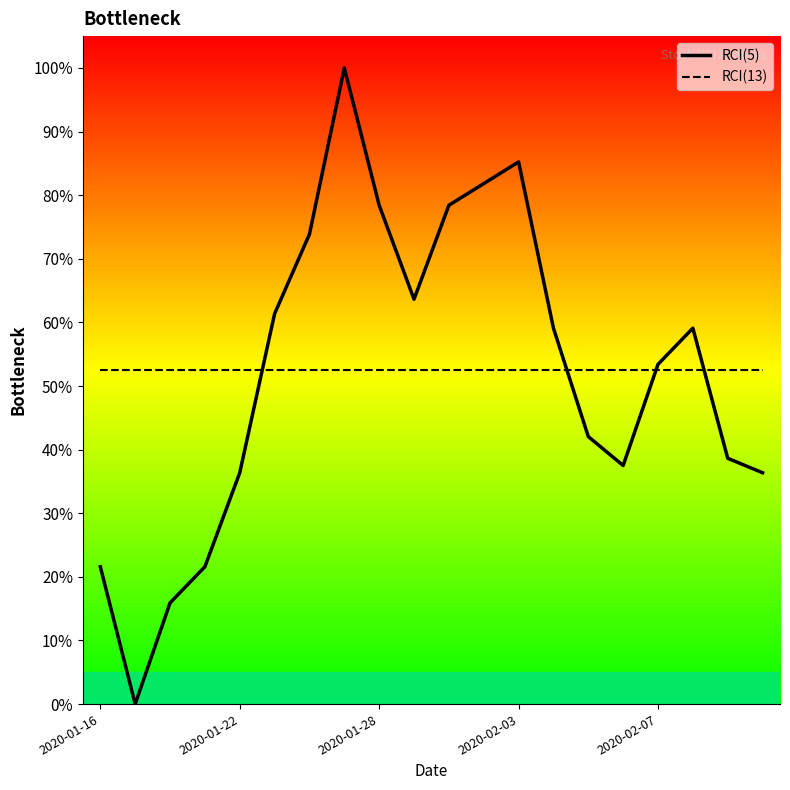

Which series has the largest range (max minus min)?

RCI(5)